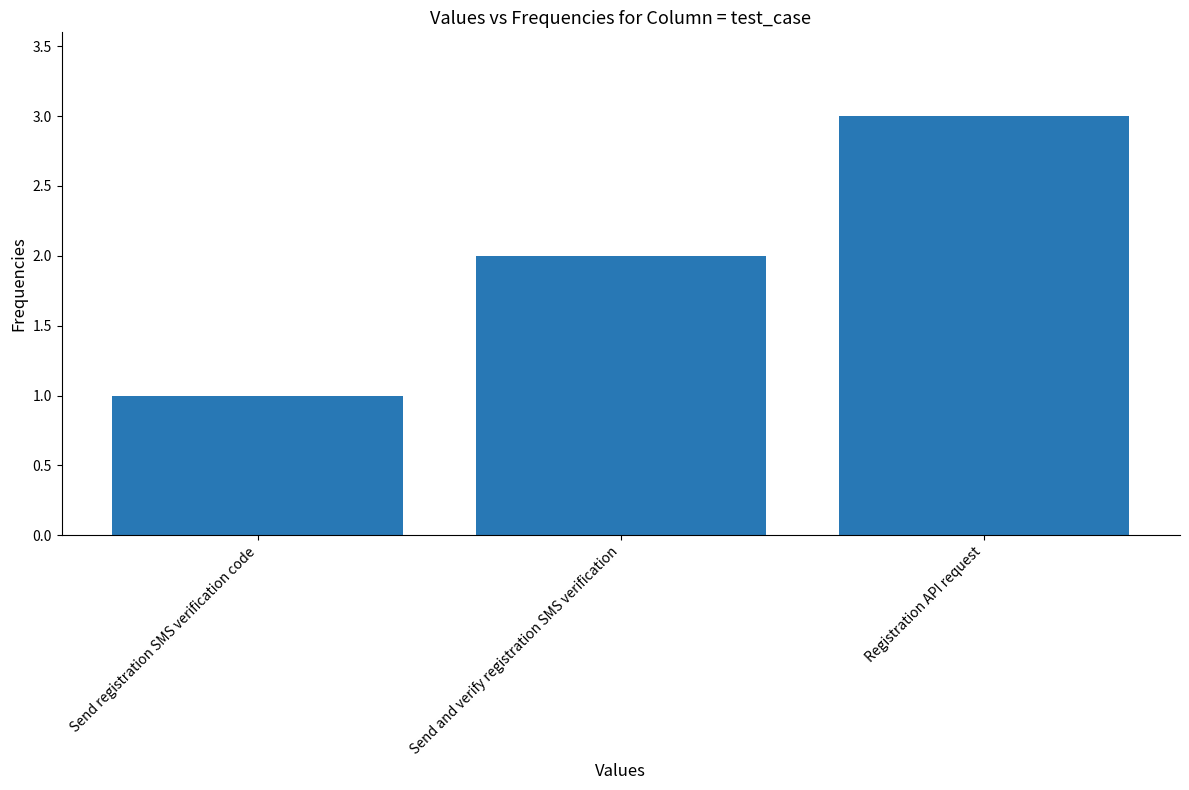

Rank the categories by value from lowest to highest.

Send registration SMS verification code, Send and verify registration SMS verification, Registration API request